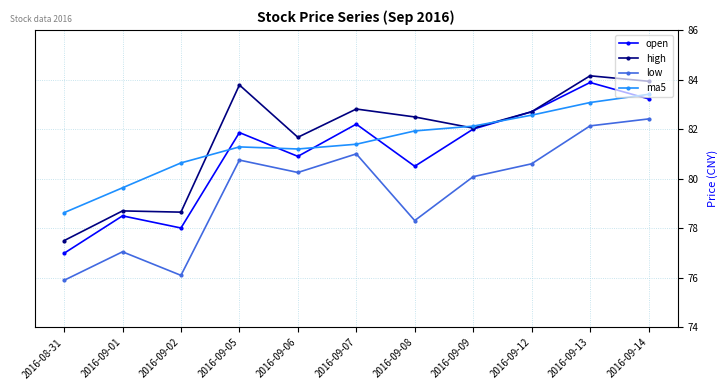

True or false: ma5 and low intersect in this chart.

False